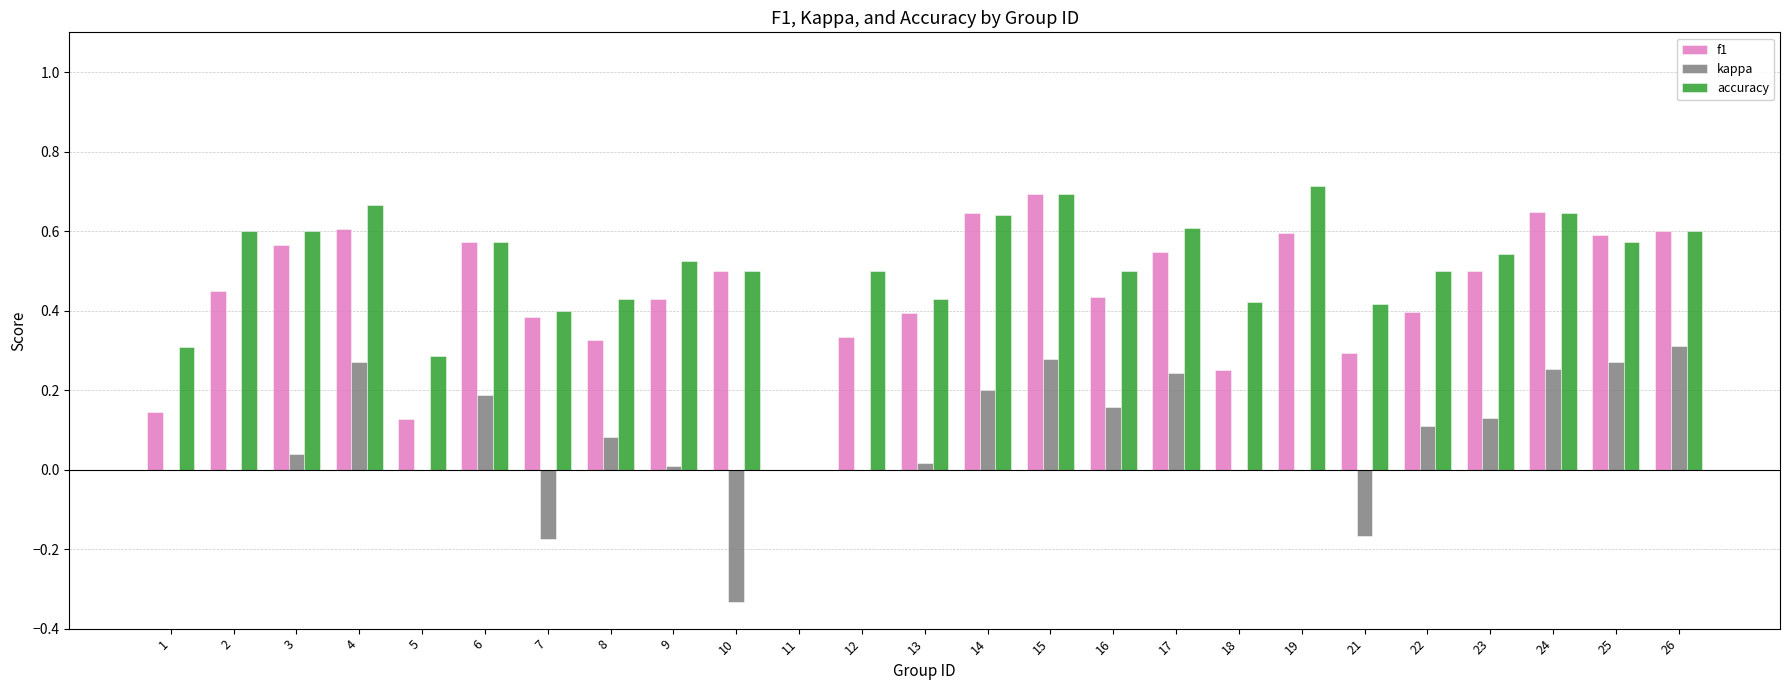

What is the sum of all accuracy values?

12.7